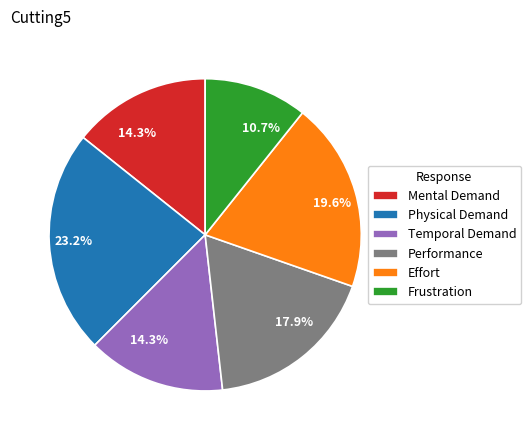

To the nearest percent, what is the combined percentage of Performance and Temporal Demand?

32%